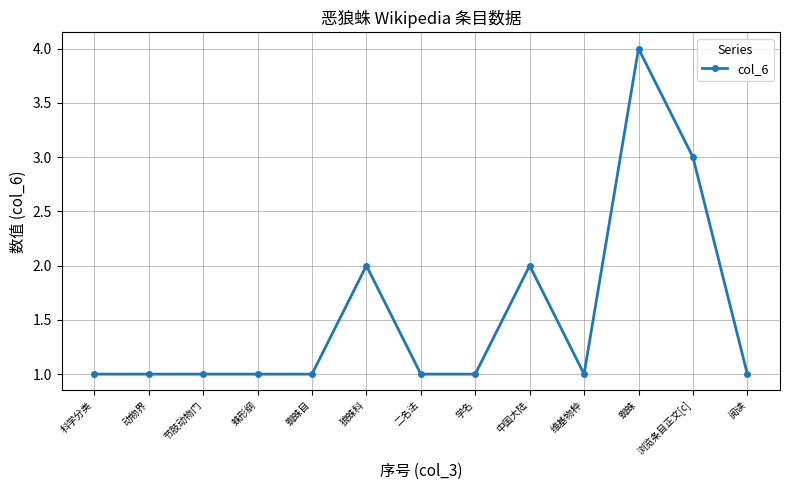

What position from the right is 维基物种?

4